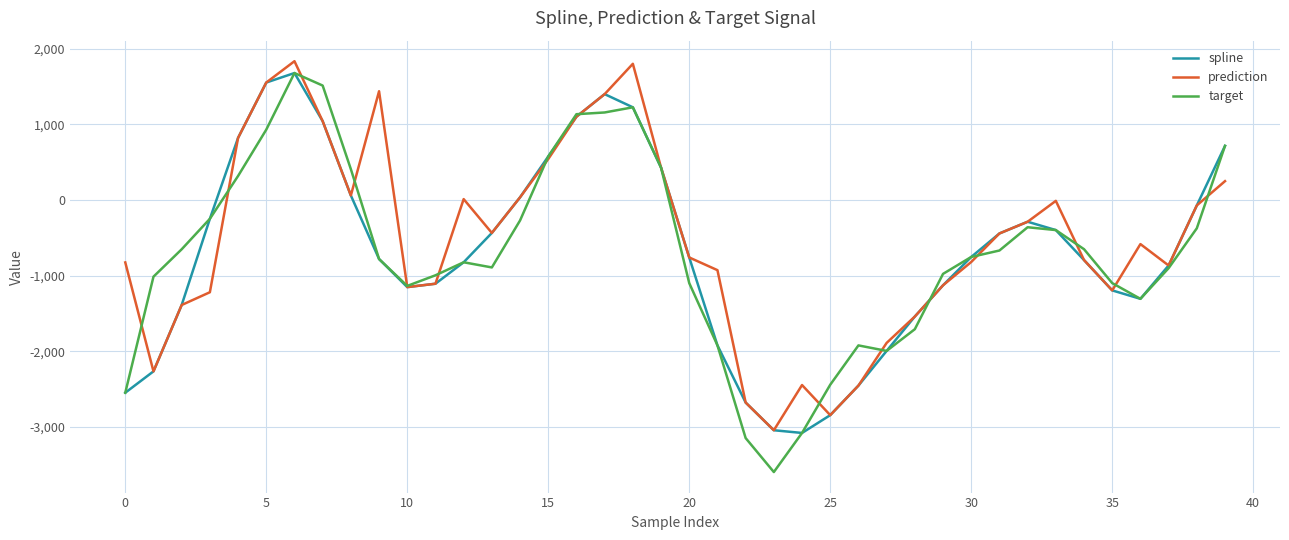

What is the lowest value of the prediction series?

-3043.8